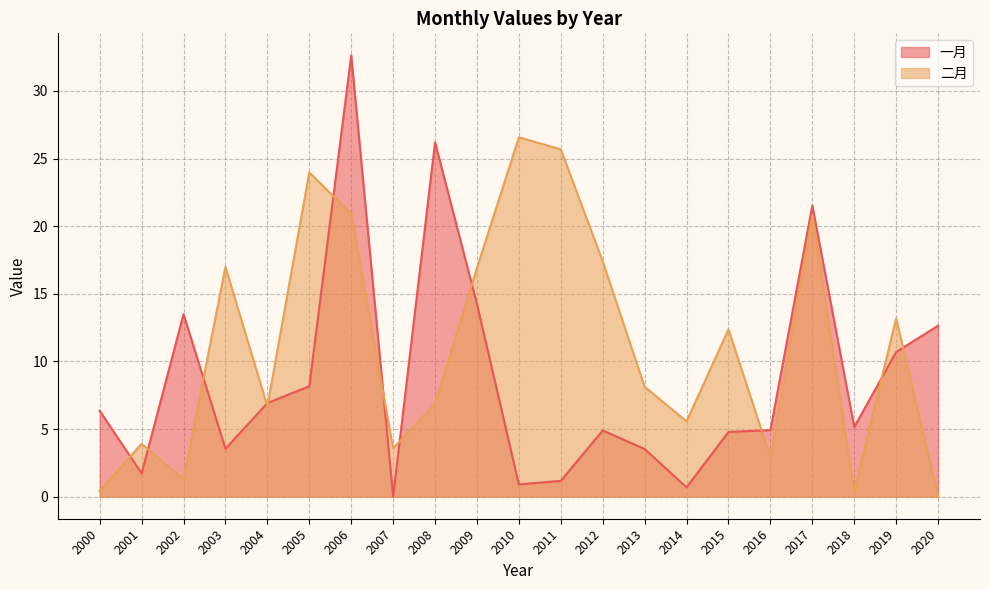

What is the difference between the 二月 values at 2000 and 2007?

3.1